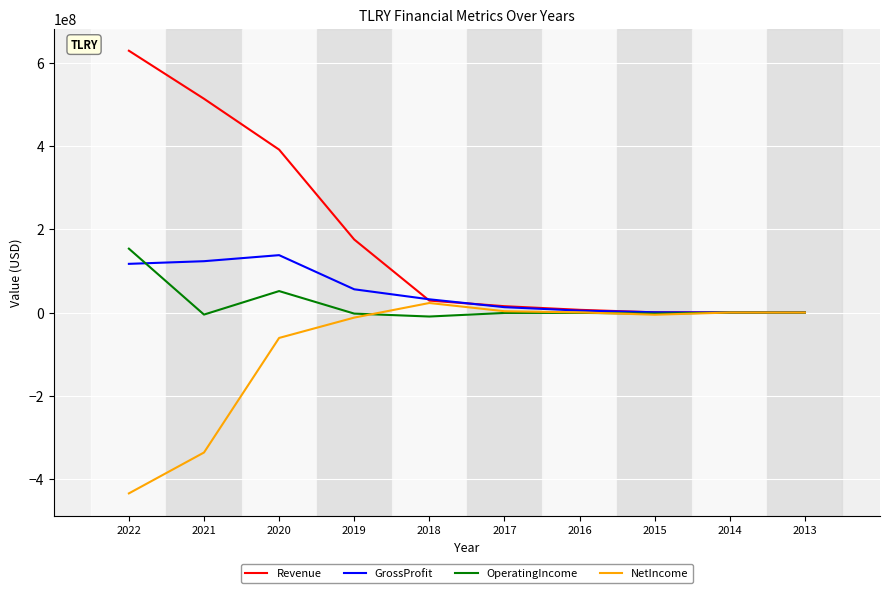

How many categories are shown in the chart?

10